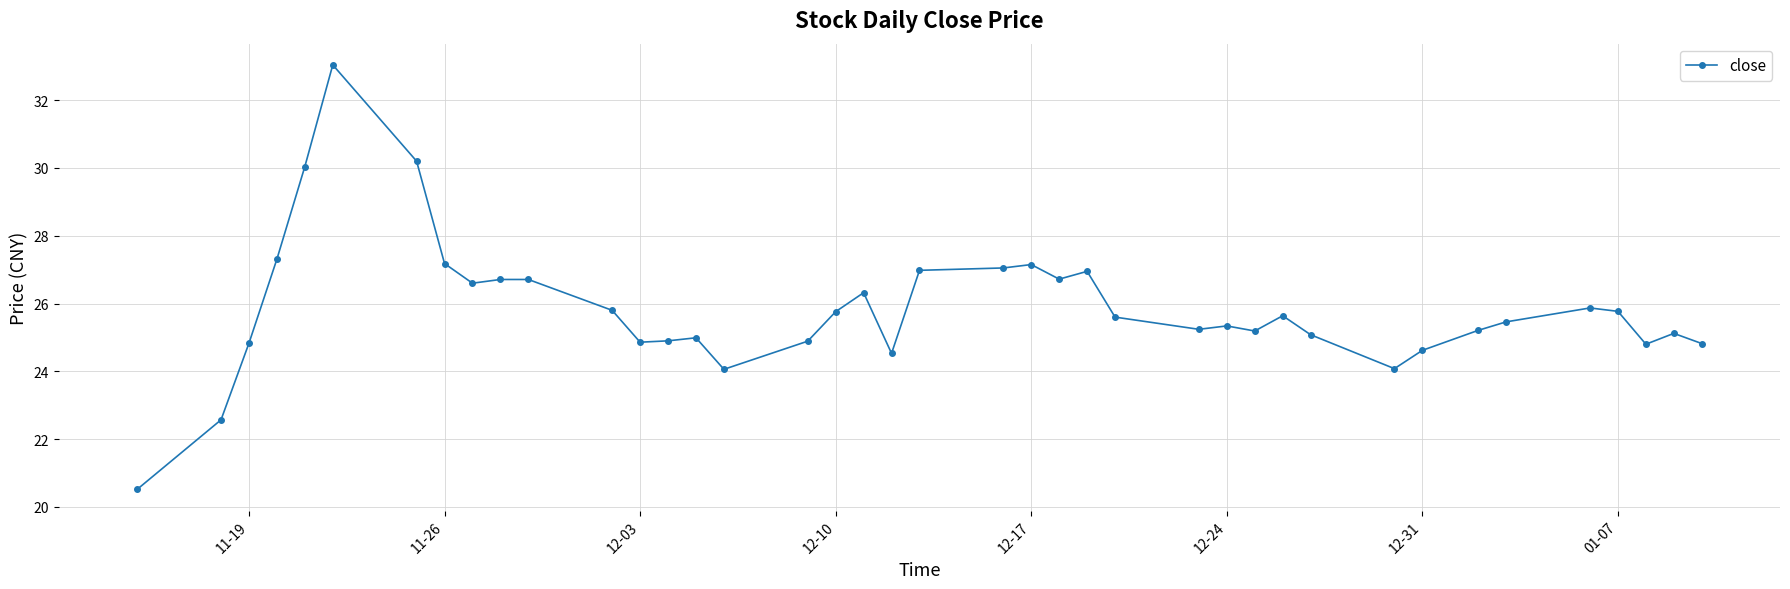

How many distinct data groups are displayed?

1